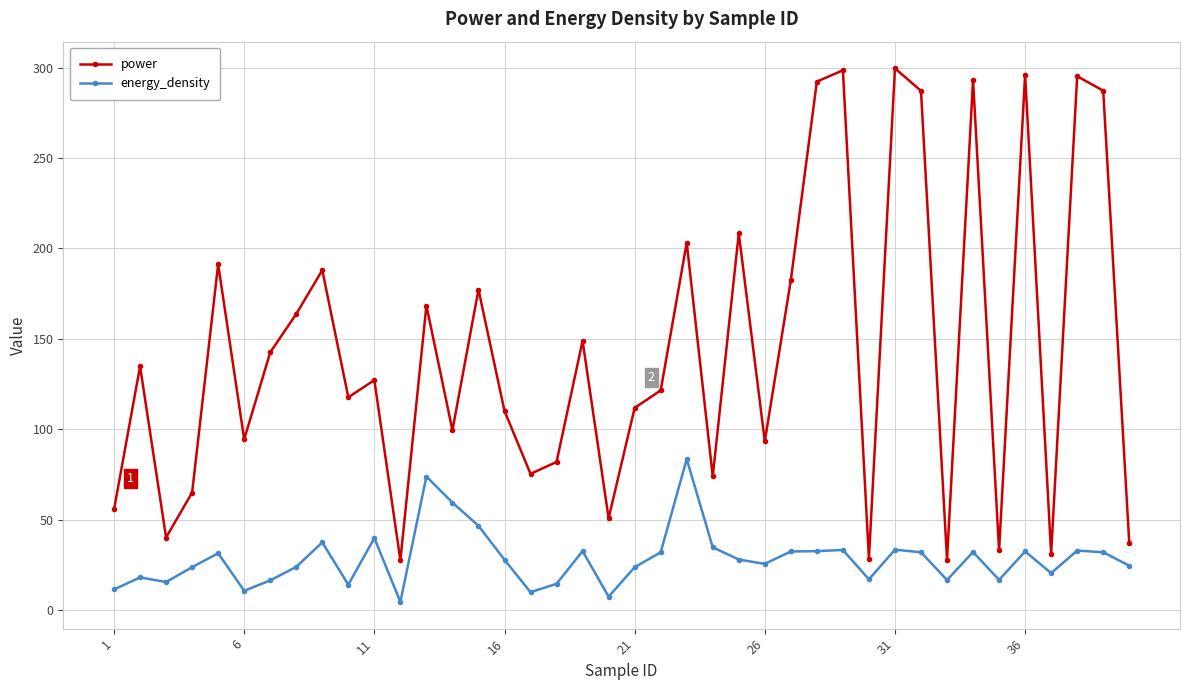

Which series has the largest total across all categories?

power